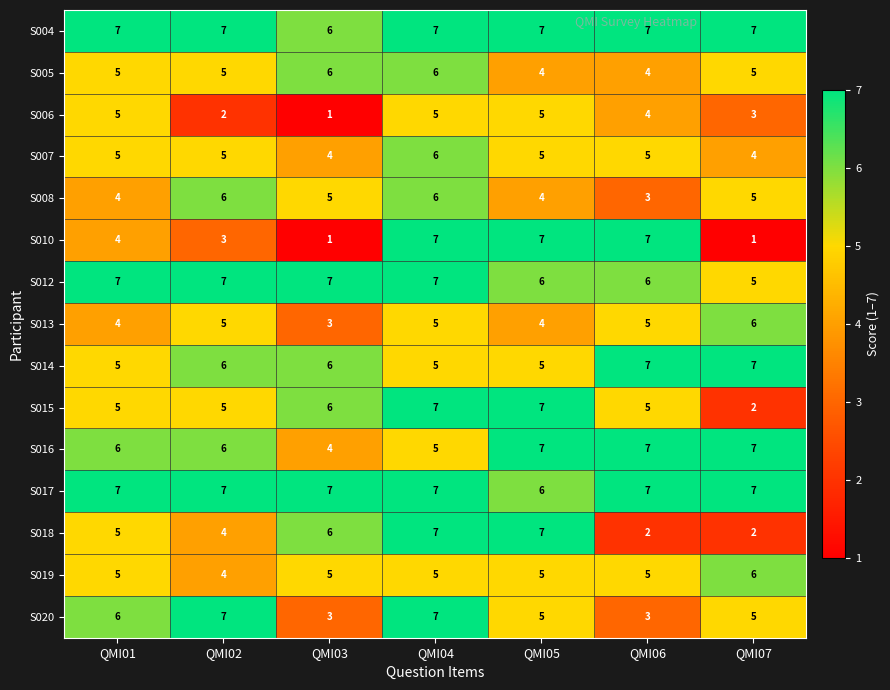

What is the sum of the S016 values at QMI05 and QMI03?

11